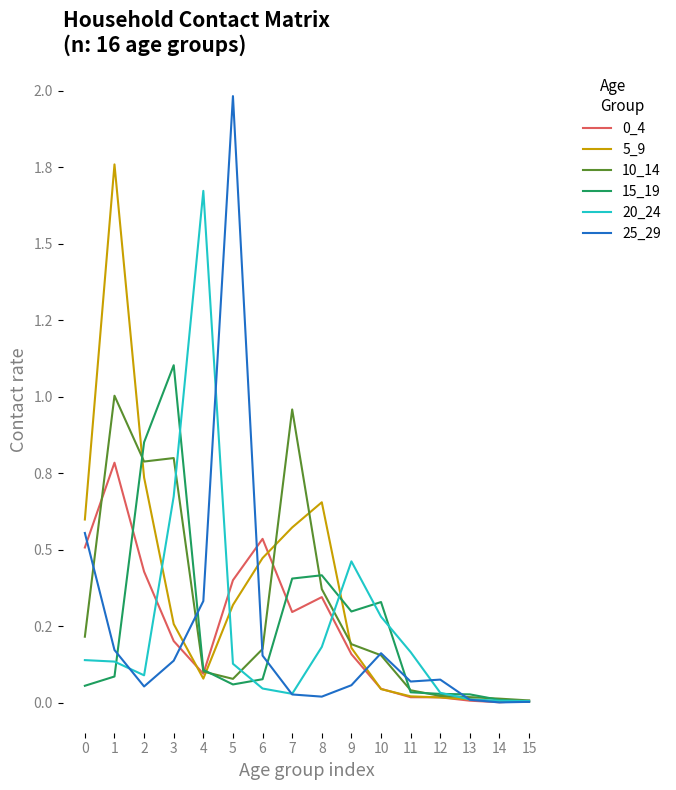

Does the chart display data point markers on the line(s)?

No